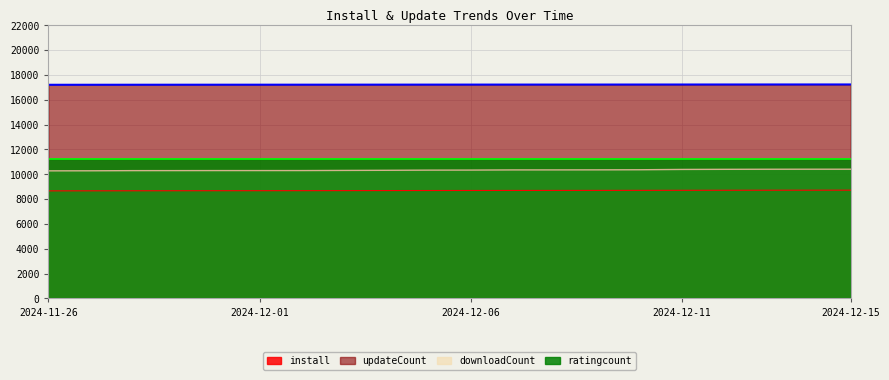

How many data points in updateCount are less than 17225?

10